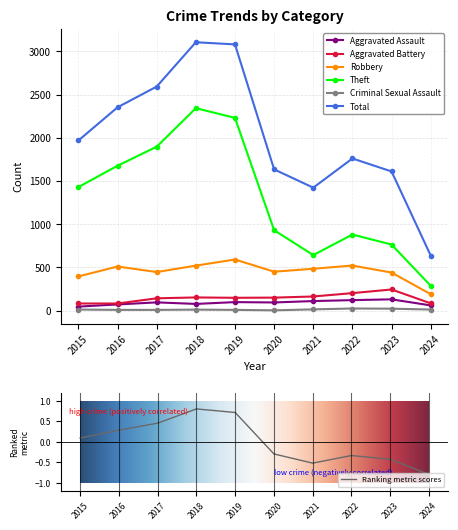

True or false: Aggravated Battery has a value of 146 at 2024.

False